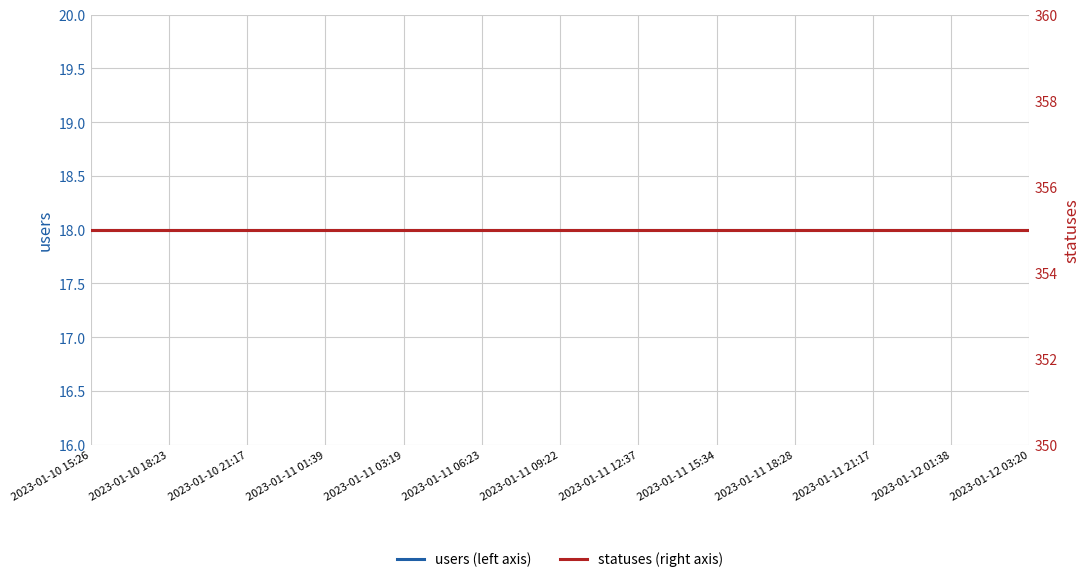

Which series changed the most between 2023-01-11 15:34 and 2023-01-11 21:17?

users (left axis)